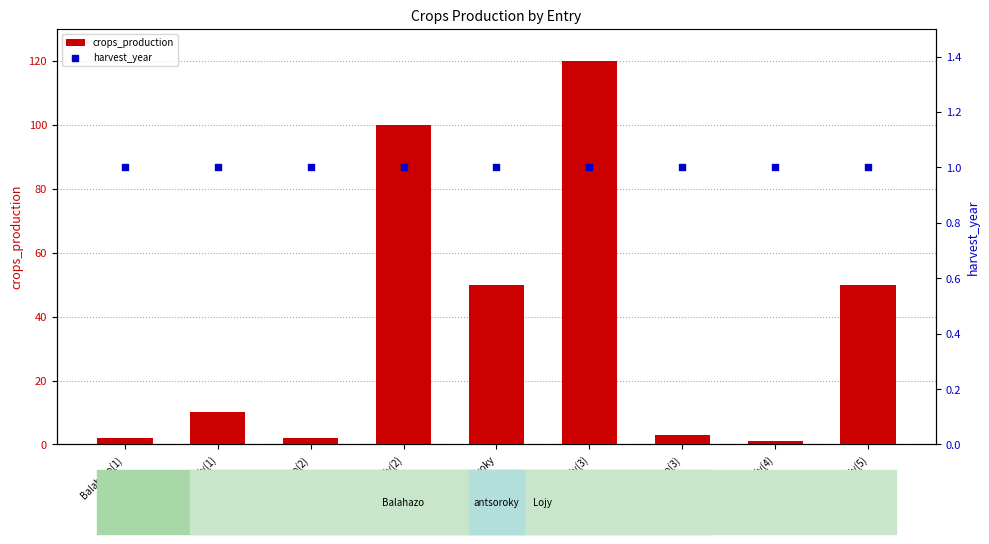

At which category is the sum across all series the highest?

Lojy(3)